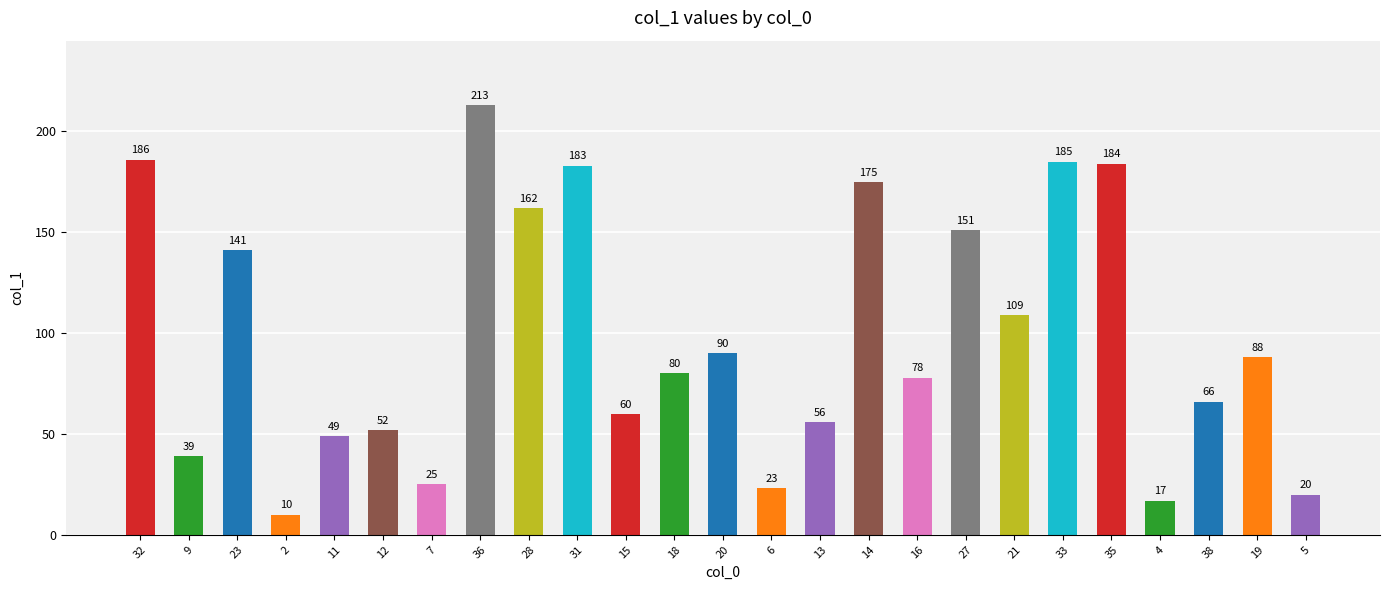

True or false: the data shows 116 at 18.

False